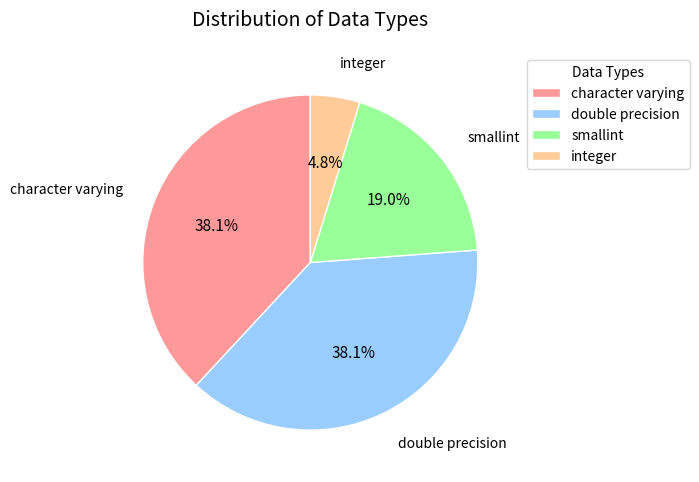

Is the sum of double precision and integer greater than half?

No